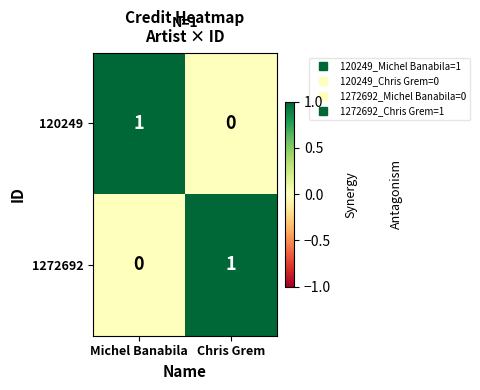

How many values in the 1272692 series are below 1?

1